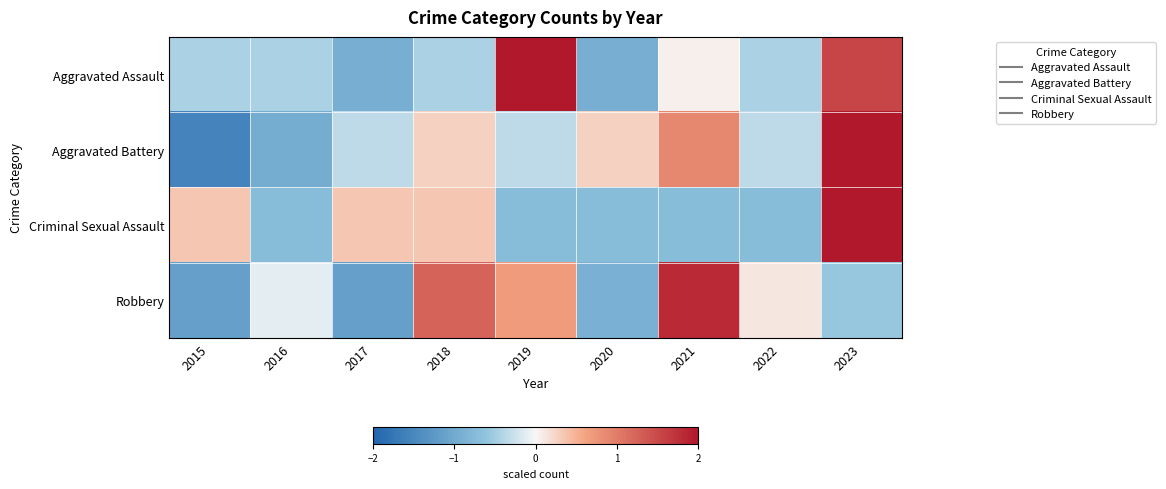

Reading left to right, list all the values displayed in this chart.

Aggravated Assault: 2015=-0.4	2016=-0.4	2017=-0.9	2018=-0.4	2019=2.0	2020=-0.9	2021=0.1	2022=-0.4	2023=1.5
Aggravated Battery: 2015=-1.6	2016=-0.9	2017=-0.3	2018=0.3	2019=-0.3	2020=0.3	2021=0.9	2022=-0.3	2023=2.1
Criminal Sexual Assault: 2015=0.4	2016=-0.7	2017=0.4	2018=0.4	2019=-0.7	2020=-0.7	2021=-0.7	2022=-0.7	2023=2.5
Robbery: 2015=-1.1	2016=-0.1	2017=-1.1	2018=1.2	2019=0.7	2020=-0.9	2021=1.8	2022=0.1	2023=-0.6